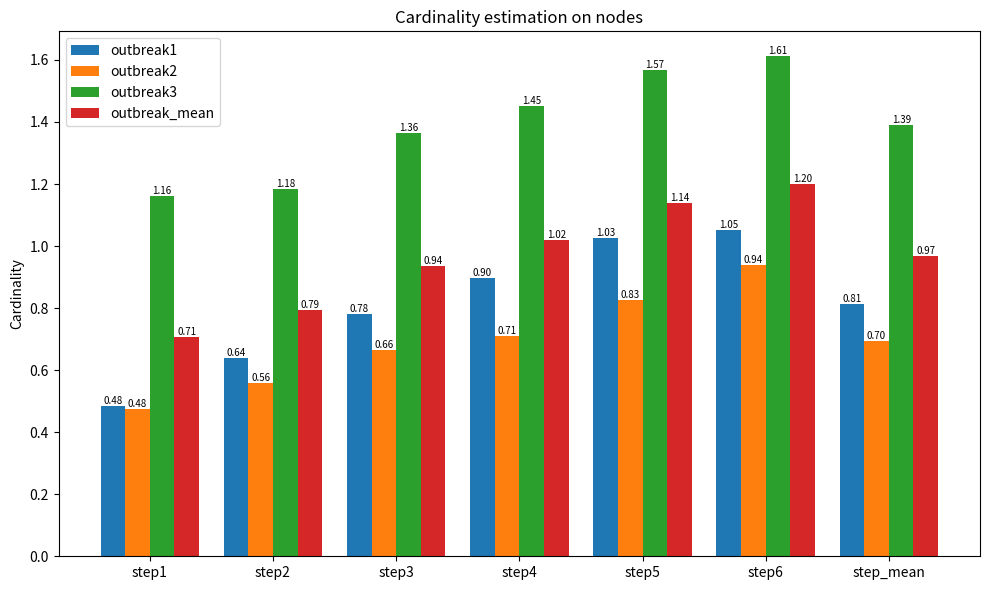

What position from the right is step3?

5